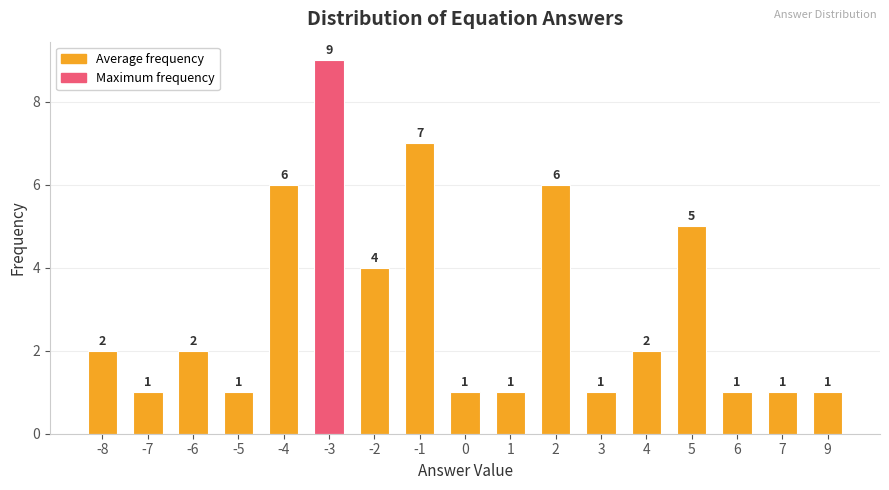

Reading right to left, extract all data points from this chart.

1	1	1	5	2	1	6	1	1	7	4	9	6	1	2	1	2